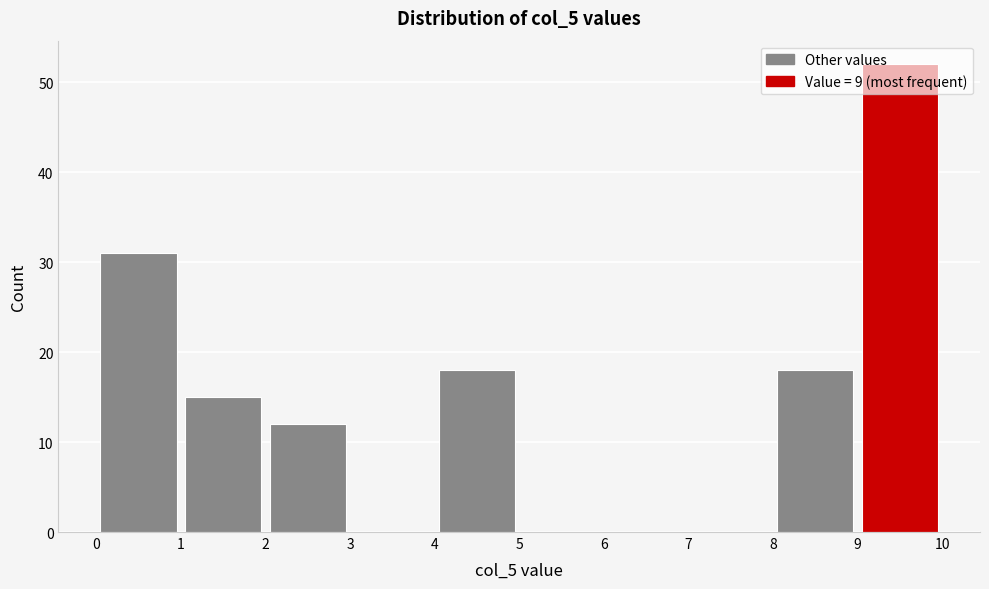

What is the height of the bar covering 4 to 5 on the x-axis? The values are not printed on the chart, so give them approximately, as read against the axis.

18